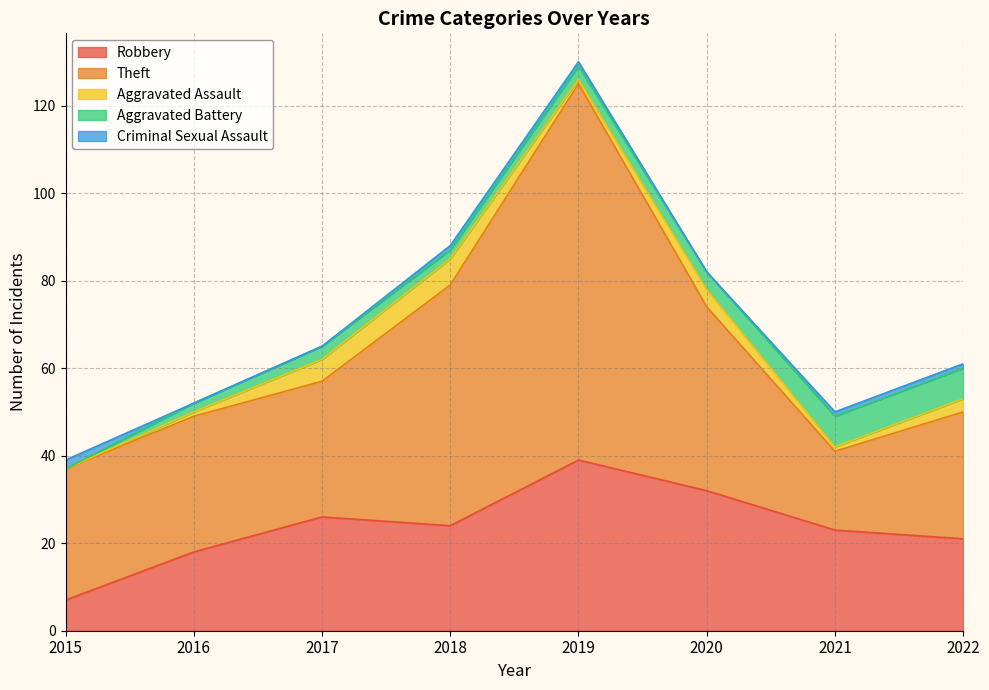

Which has a higher value, 2019 or 2018?

2019